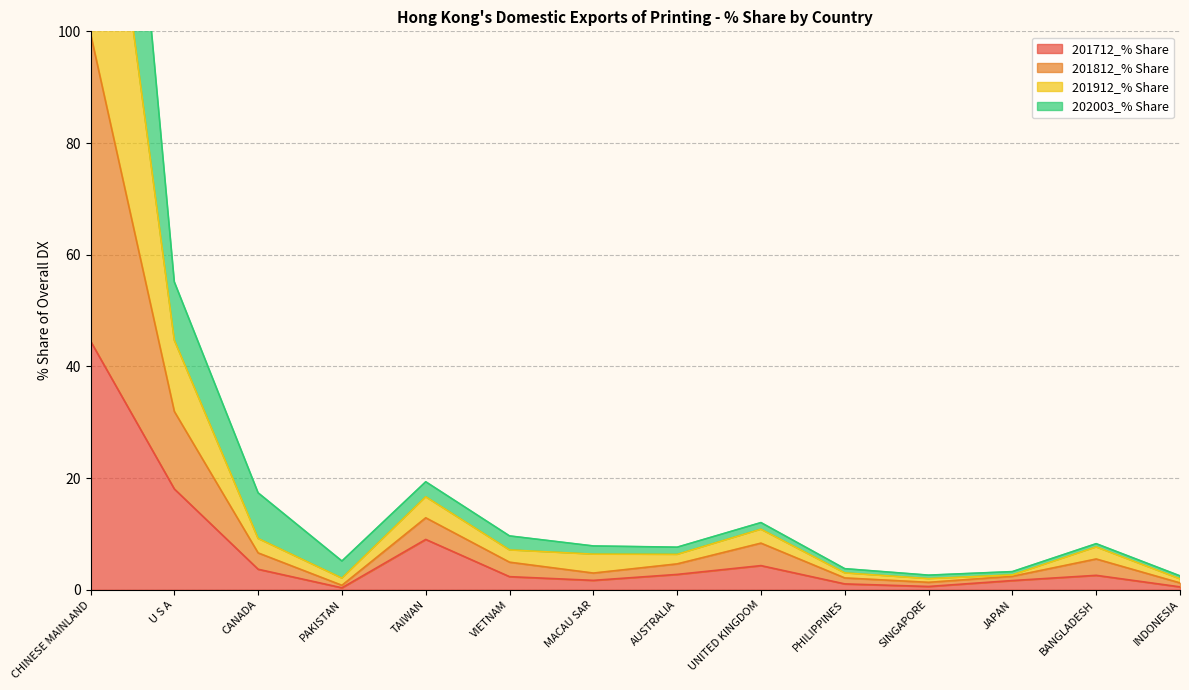

In 201812_% Share, how many points are higher than both neighbors (excluding endpoints)?

3